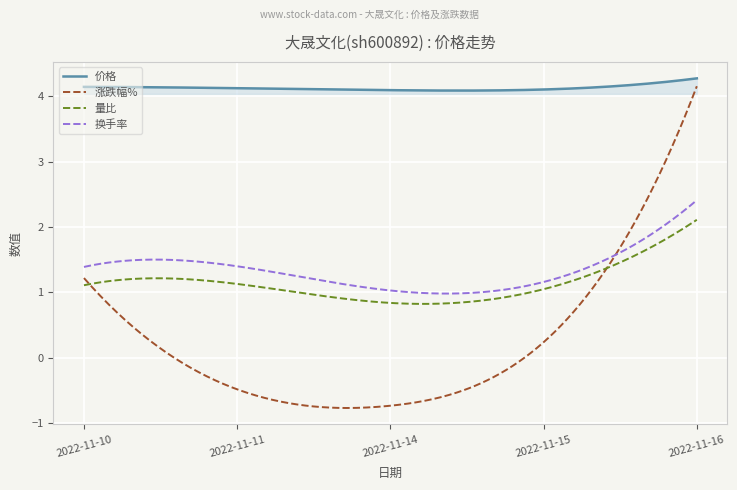

Which series has the largest total across all categories?

价格